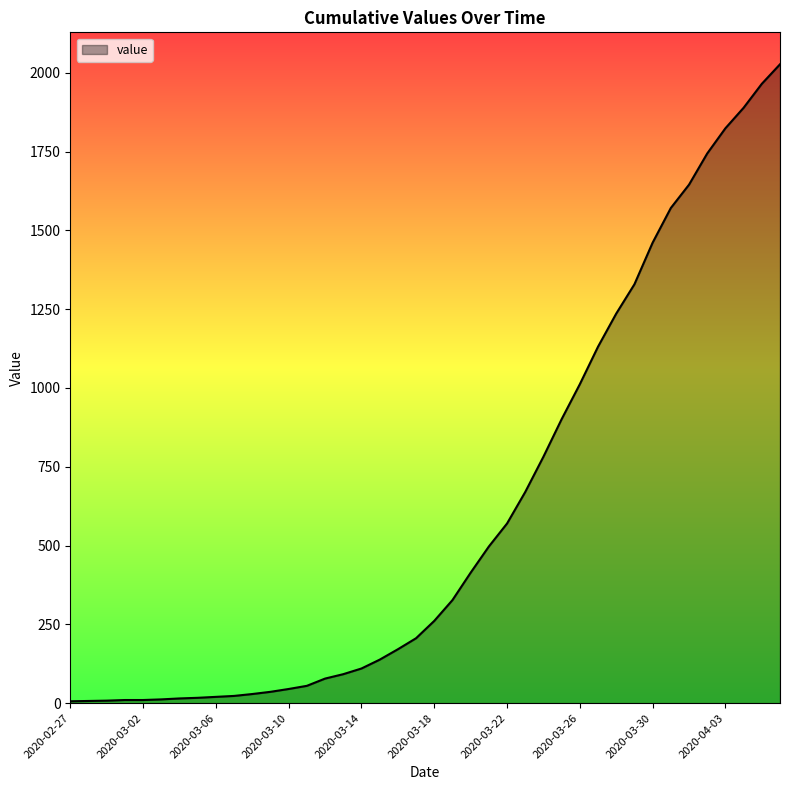

What is the greatest value displayed?

2027